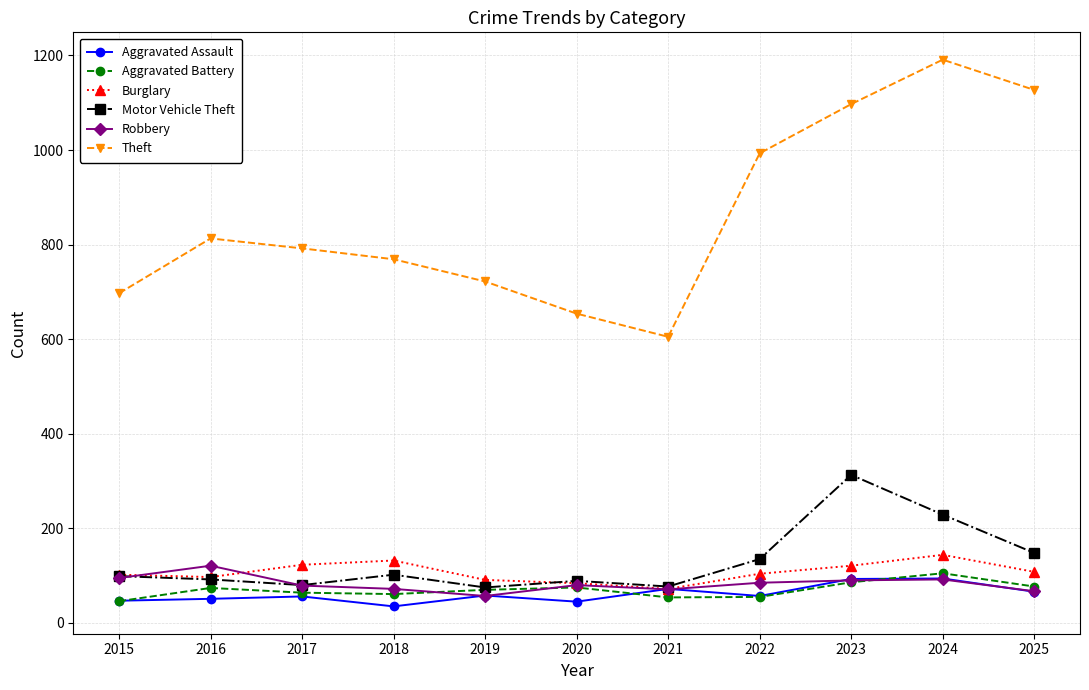

What is the sum of the Theft values at 2017 and 2016?

1605